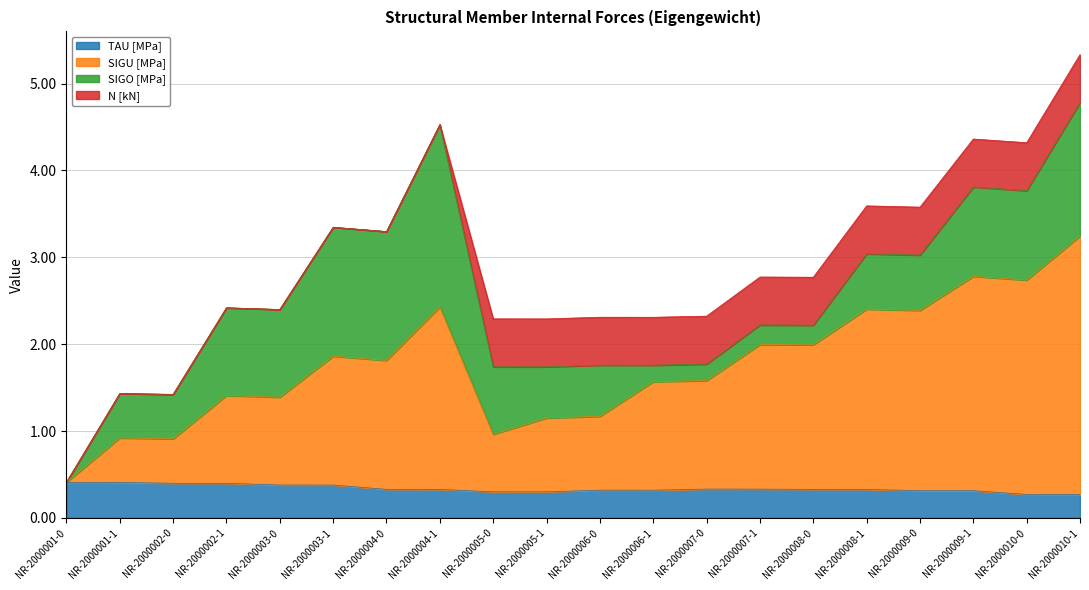

At which category does SIGU [MPa] reach its first local peak?

NR-2000001-1